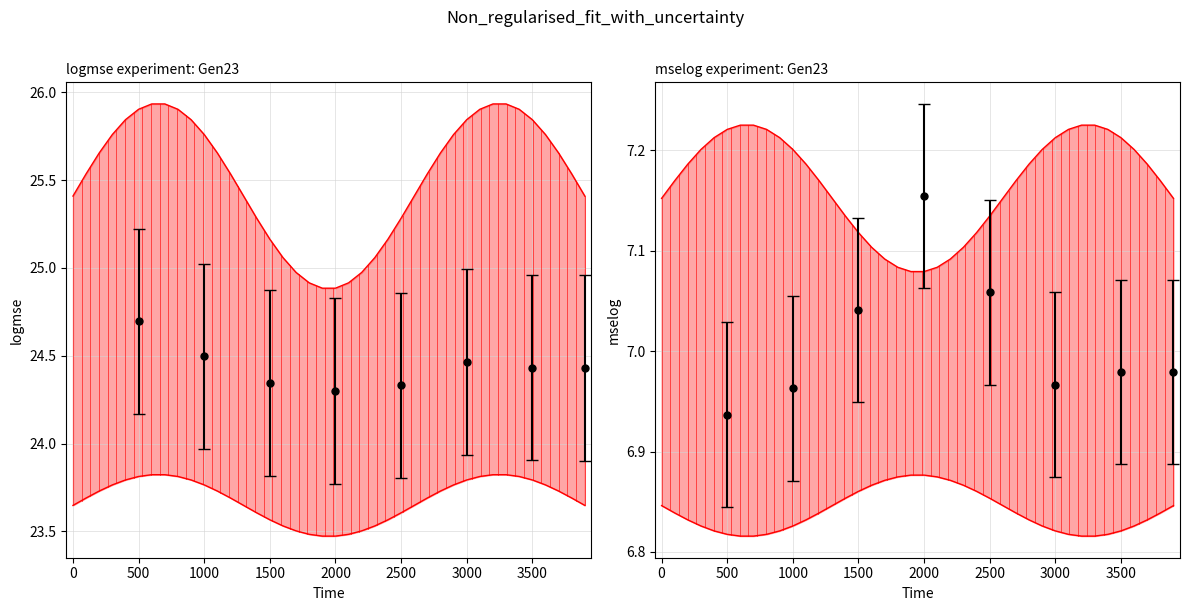

Reading left to right, extract all data points from this chart.

logmse upper: 25.4	25.5	25.7	25.8	25.8	25.9	25.9	25.9	25.9	25.8	25.8	25.7	25.5	25.4	25.3	25.2	25.1	25.0	24.9	24.9	24.9	24.9	25.0	25.1	25.2	25.3	25.4	25.5	25.7	25.8	25.8	25.9	25.9	25.9	25.9	25.8	25.8	25.7	25.5	25.4
logmse lower: 23.6	23.7	23.7	23.8	23.8	23.8	23.8	23.8	23.8	23.8	23.8	23.7	23.7	23.6	23.6	23.6	23.5	23.5	23.5	23.5	23.5	23.5	23.5	23.5	23.6	23.6	23.6	23.7	23.7	23.8	23.8	23.8	23.8	23.8	23.8	23.8	23.8	23.7	23.7	23.6
mselog upper: 7.2	7.2	7.2	7.2	7.2	7.2	7.2	7.2	7.2	7.2	7.2	7.2	7.2	7.2	7.1	7.1	7.1	7.1	7.1	7.1	7.1	7.1	7.1	7.1	7.1	7.1	7.2	7.2	7.2	7.2	7.2	7.2	7.2	7.2	7.2	7.2	7.2	7.2	7.2	7.2
mselog lower: 6.8	6.8	6.8	6.8	6.8	6.8	6.8	6.8	6.8	6.8	6.8	6.8	6.8	6.8	6.9	6.9	6.9	6.9	6.9	6.9	6.9	6.9	6.9	6.9	6.9	6.9	6.8	6.8	6.8	6.8	6.8	6.8	6.8	6.8	6.8	6.8	6.8	6.8	6.8	6.8